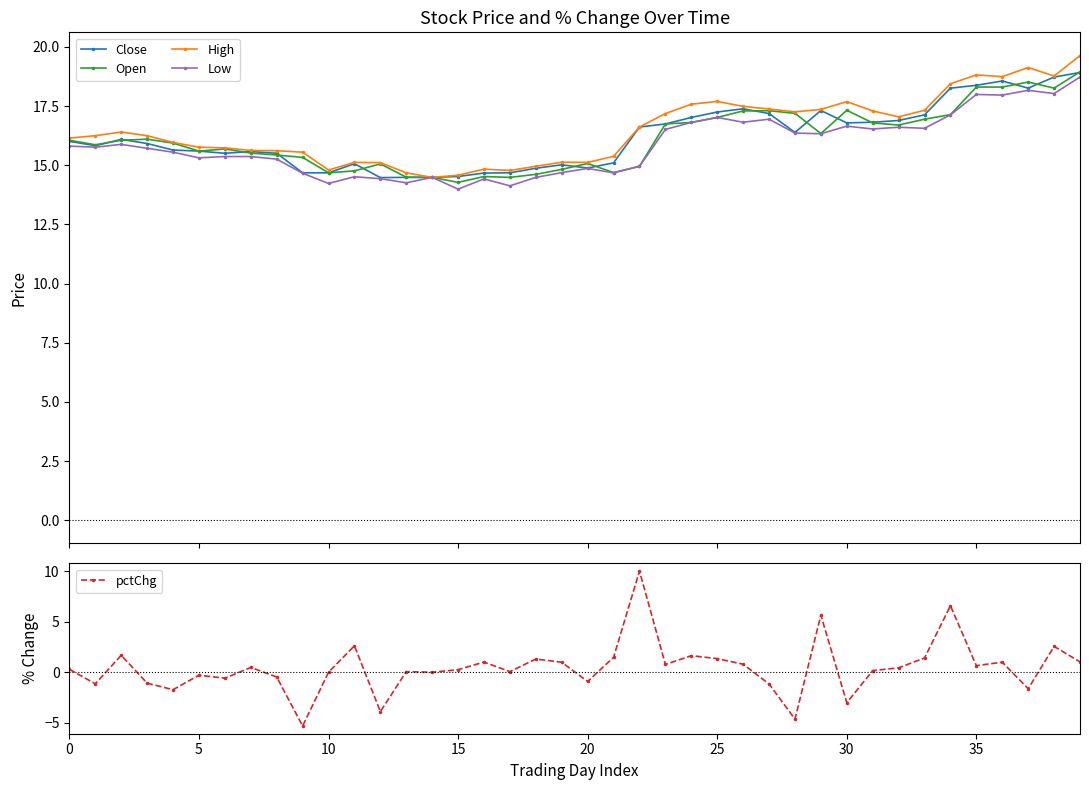

Count the number of data series in this chart.

5